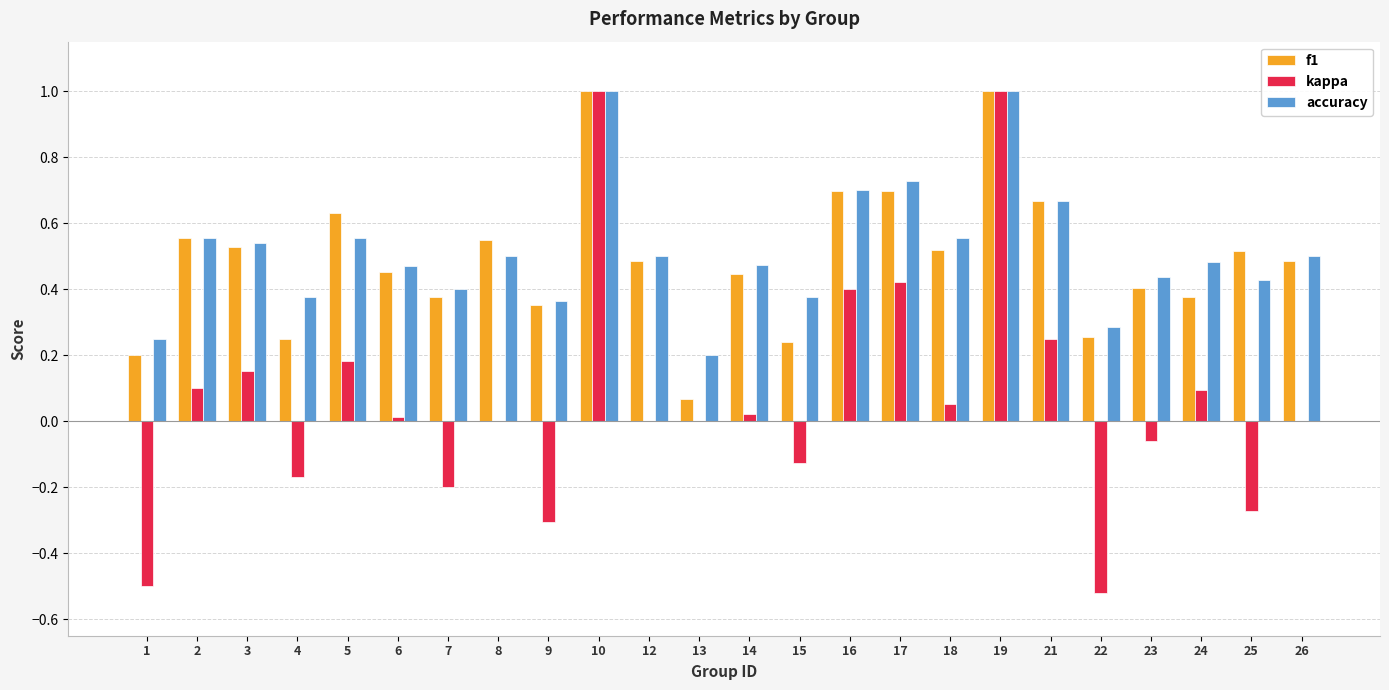

What is the sum of all f1 values?

11.7